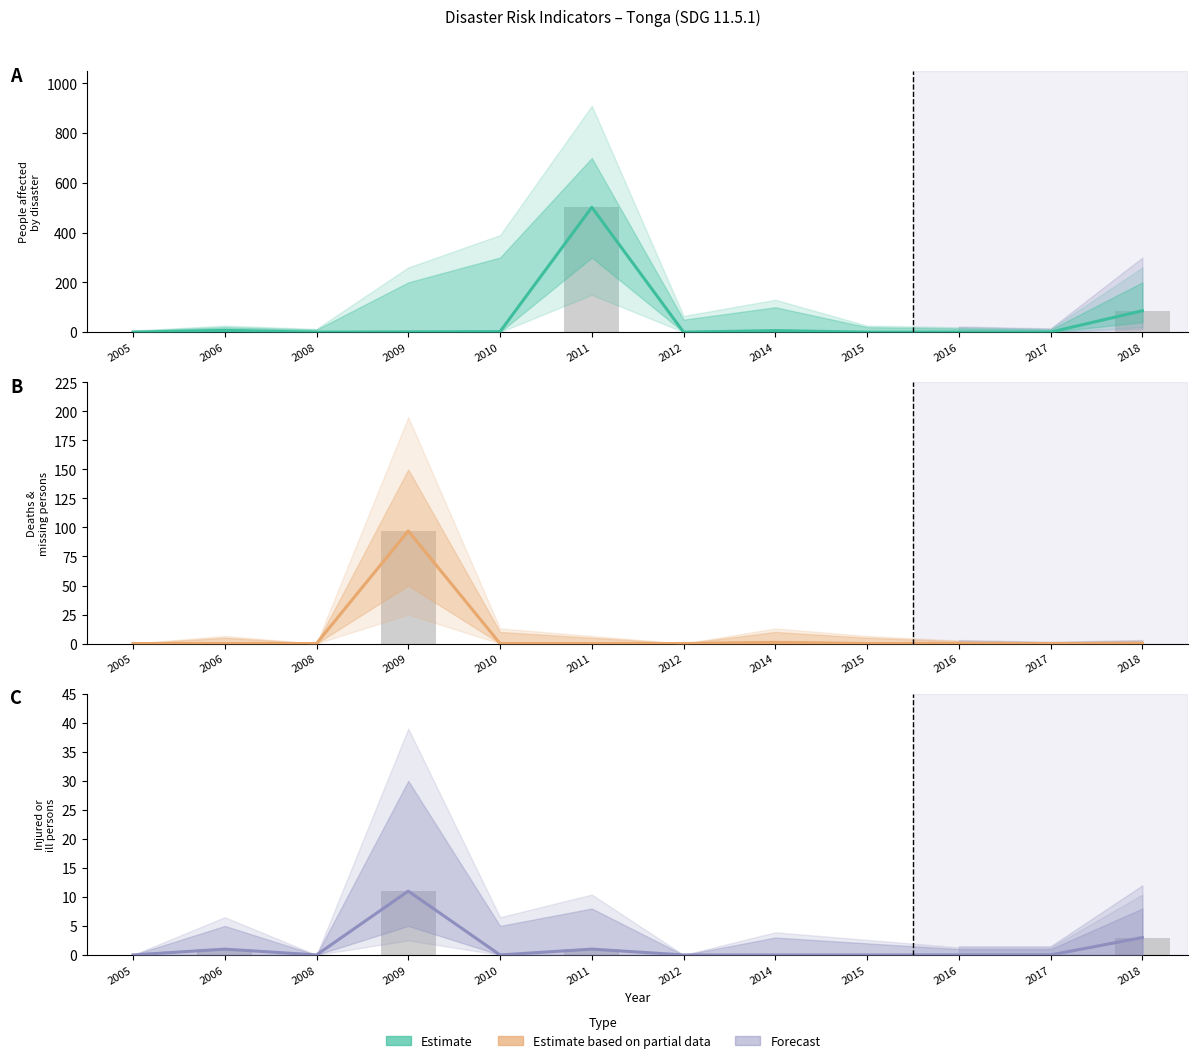

Rank the series by their maximum value, from lowest to highest.

Injured or Ill, Deaths & Missing, People Affected